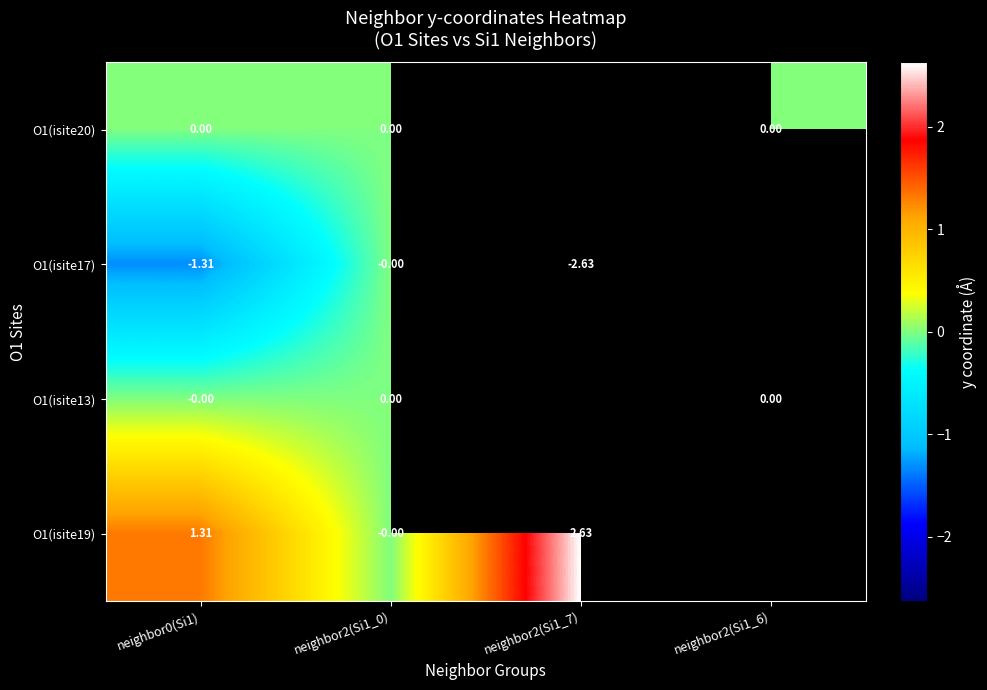

Is the value of O1(isite13) at neighbor2(Si1_6) greater than the value of O1(isite19) at neighbor0(Si1)?

No